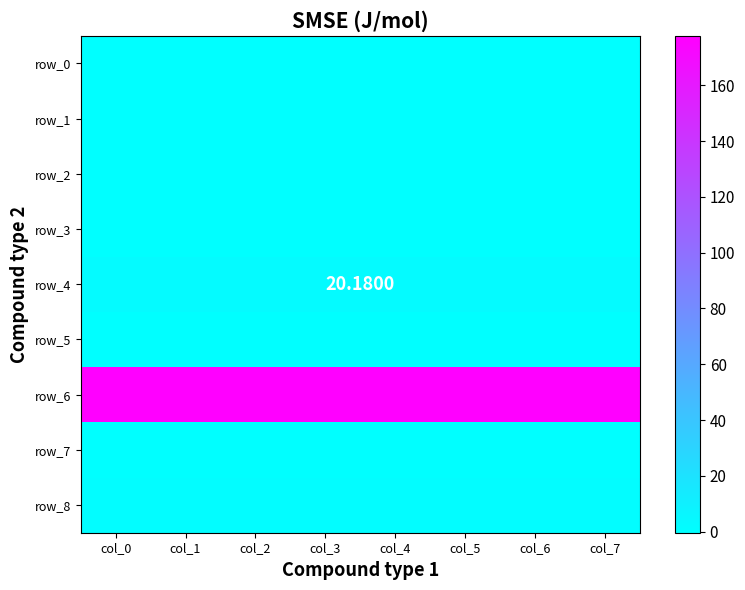

Reading left to right, list all the values displayed in this chart.

row_0: col_0=0.0	col_1=0.0	col_2=0.0	col_3=0.0	col_4=0.0	col_5=0.0	col_6=0.0	col_7=0.0
row_1: col_0=0.0	col_1=0.0	col_2=0.1	col_3=0.0	col_4=0.0	col_5=0.0	col_6=0.1	col_7=0.0
row_2: col_0=0.0	col_1=0.0	col_2=0.0	col_3=0.0	col_4=0.0	col_5=0.0	col_6=0.0	col_7=0.0
row_3: col_0=0.1	col_1=0.1	col_2=0.1	col_3=0.1	col_4=0.1	col_5=0.1	col_6=0.1	col_7=0.1
row_4: col_0=2.8	col_1=2.8	col_2=2.8	col_3=2.8	col_4=2.8	col_5=2.8	col_6=2.8	col_7=2.8
row_5: col_0=0.0	col_1=0.0	col_2=0.0	col_3=0.0	col_4=0.0	col_5=0.0	col_6=0.0	col_7=0.0
row_6: col_0=177.8	col_1=177.8	col_2=177.8	col_3=177.8	col_4=177.8	col_5=177.8	col_6=177.8	col_7=177.7
row_7: col_0=-0.4	col_1=-0.4	col_2=-0.4	col_3=-0.4	col_4=-0.4	col_5=-0.4	col_6=-0.4	col_7=-0.4
row_8: col_0=1.2	col_1=1.2	col_2=1.2	col_3=1.2	col_4=1.2	col_5=1.2	col_6=1.2	col_7=1.2